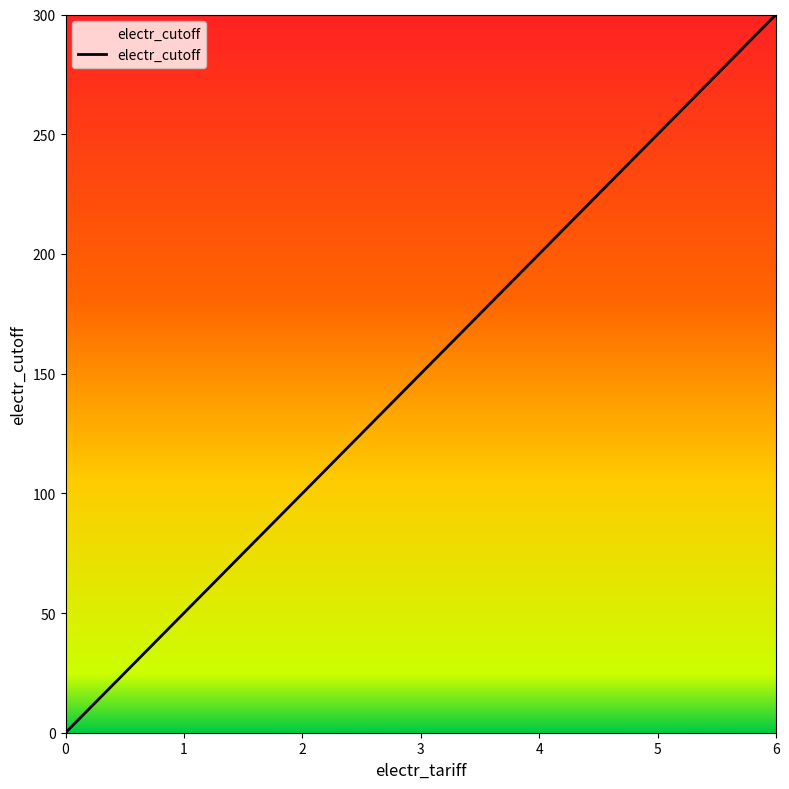

Count the number of data series in this chart.

1